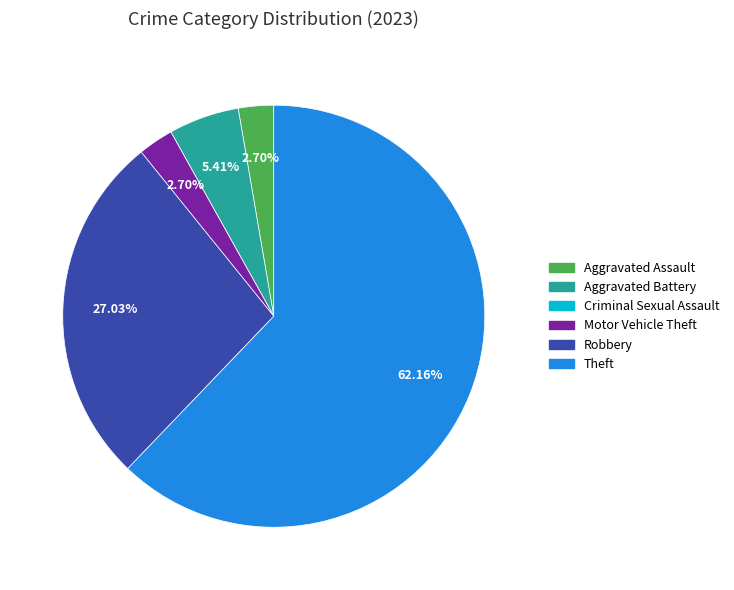

To the nearest percent, what portion does Motor Vehicle Theft represent?

3%